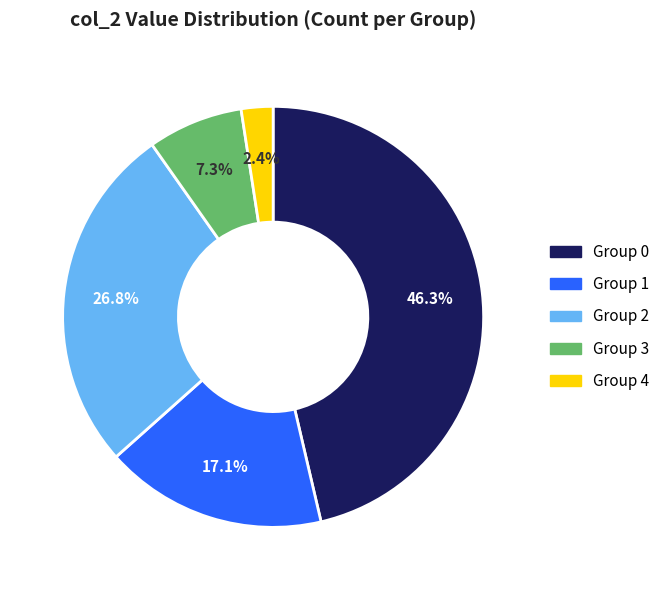

Is there any slice that represents more than half of the pie?

No